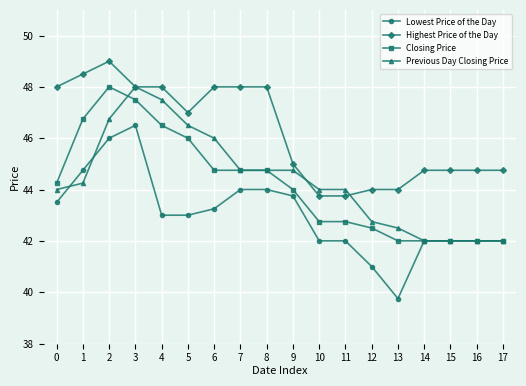

What is the average value of the Previous Day Closing Price series?

44.4